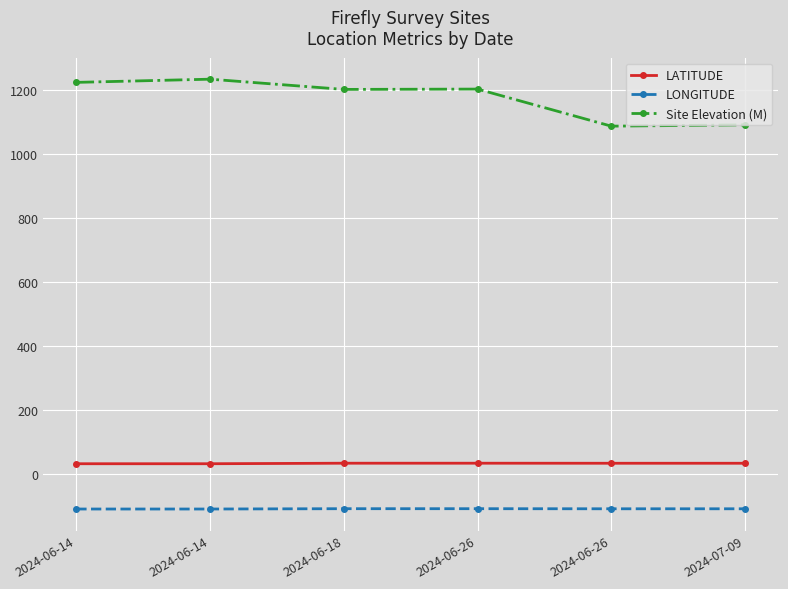

At 2024-06-14, list the series in order from smallest to largest.

LONGITUDE, LATITUDE, Site Elevation (M)